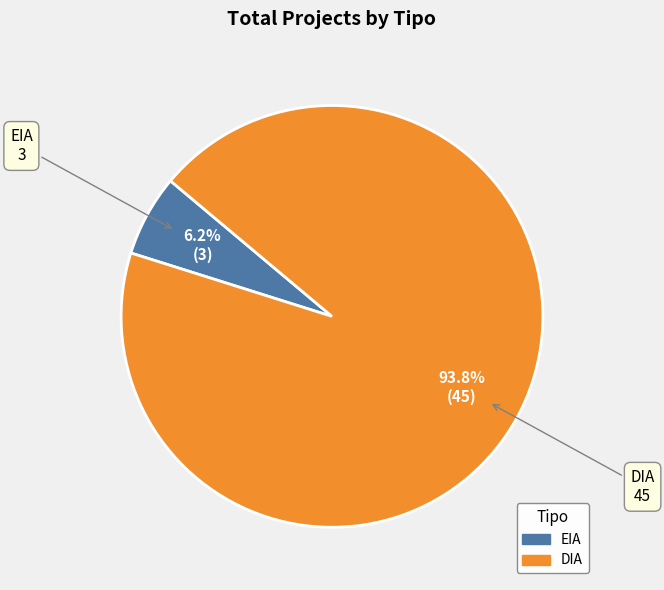

Does DIA account for over 50% of the chart?

Yes